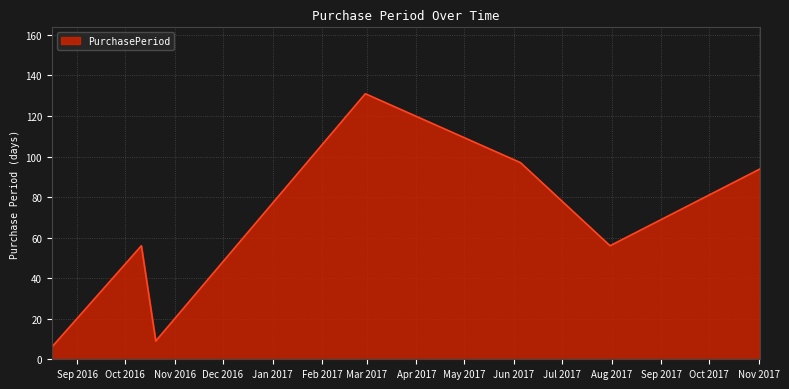

What is the minimum value shown in the chart?

6